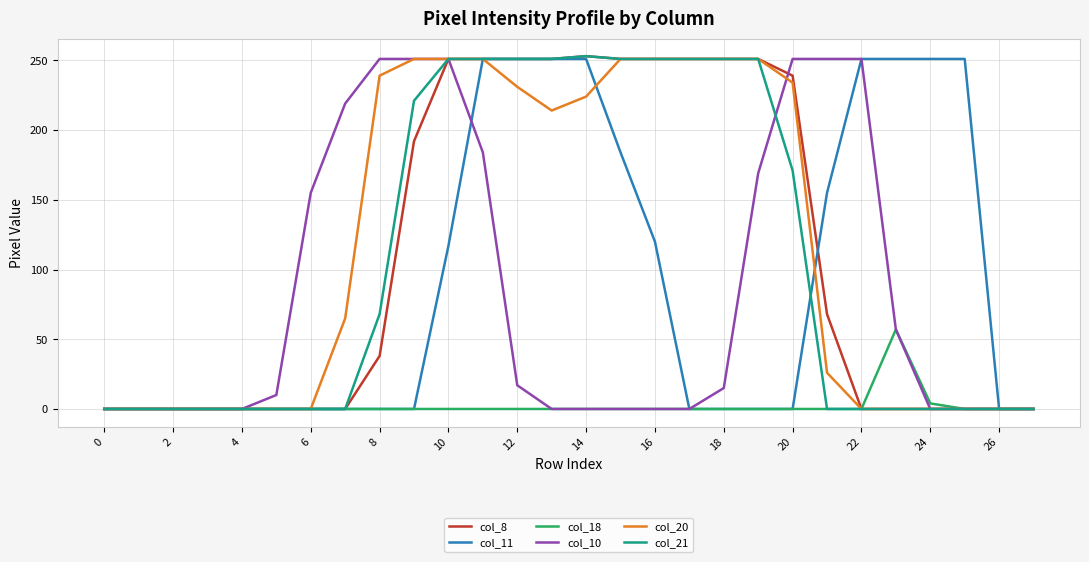

What is the maximum value shown in the chart?

253